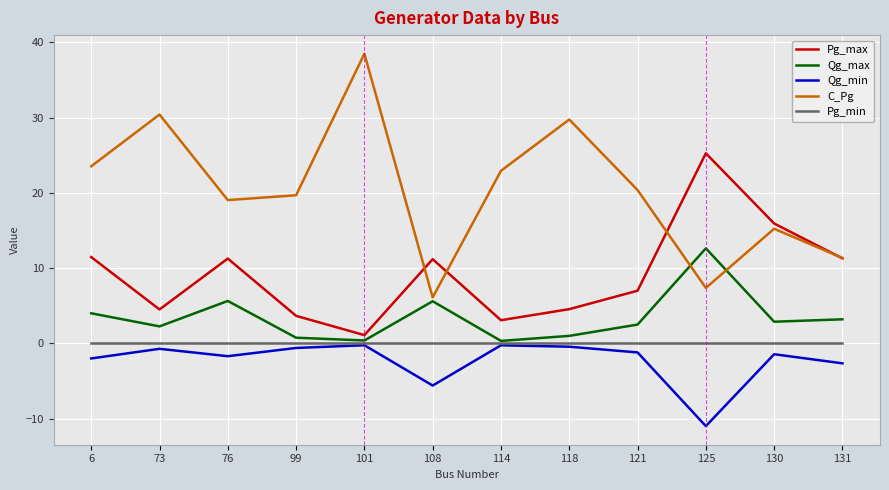

What value does the C_Pg series have at 99?

19.7